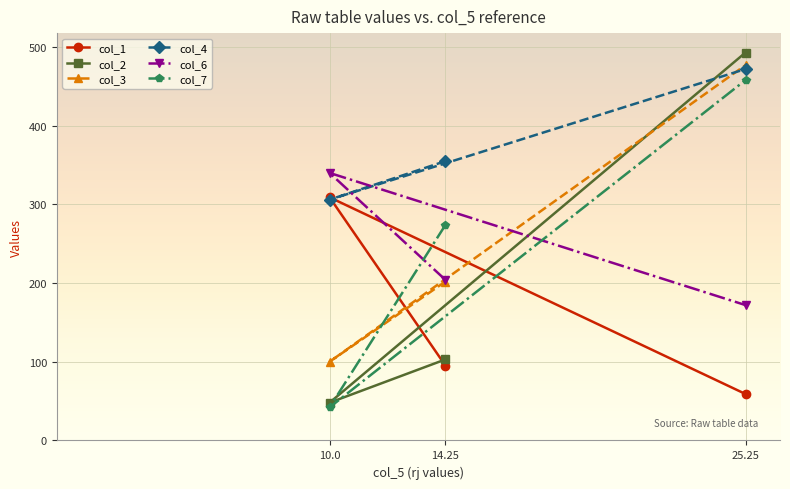

Count the col_2 values in the range 48 to 493.

3